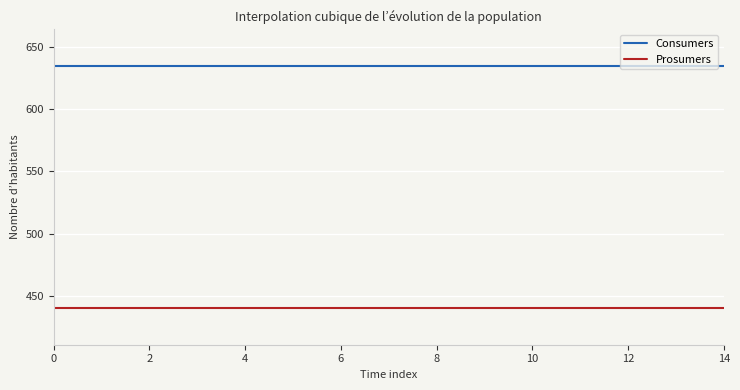

How many categories are shown in the chart?

15